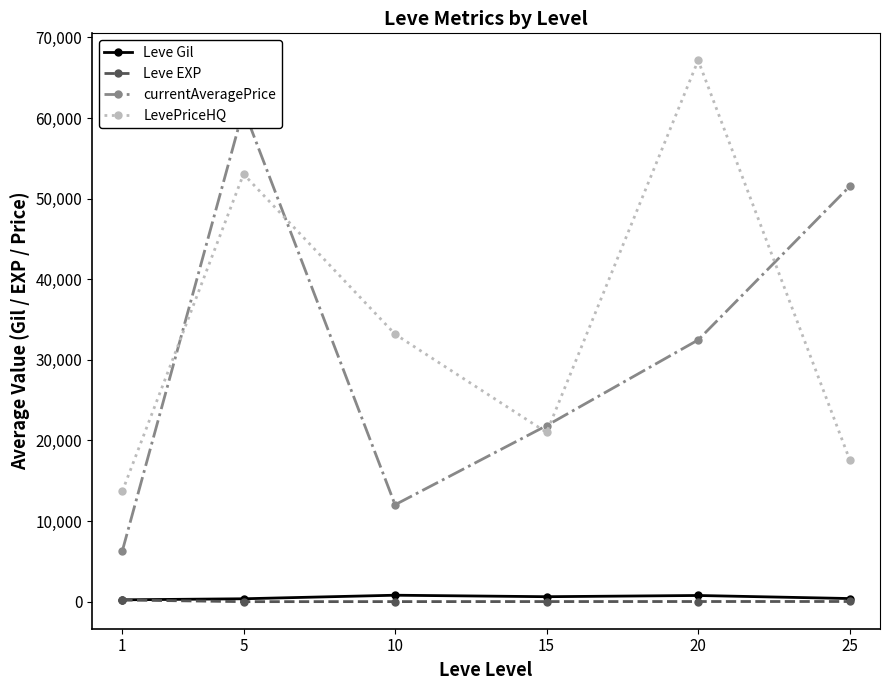

True or false: LevePriceHQ and Leve Gil cross at least once.

False